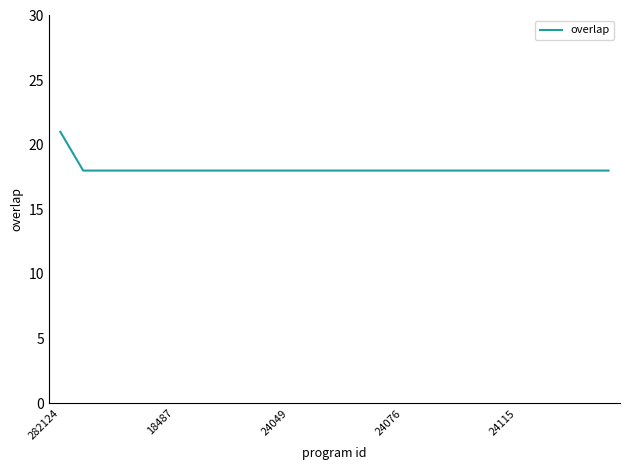

What is the difference between the maximum and minimum values?

3